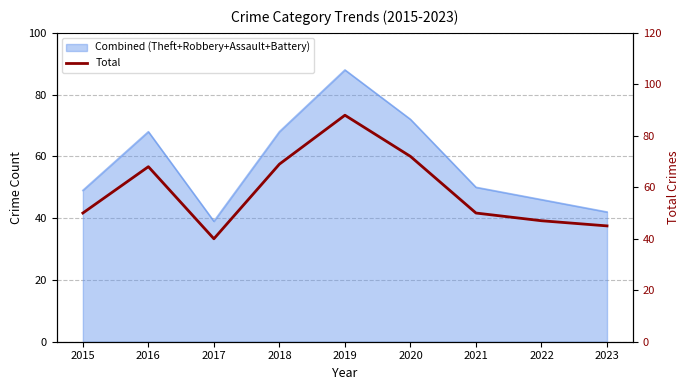

Is it true that the value at 2023 is 45?

True